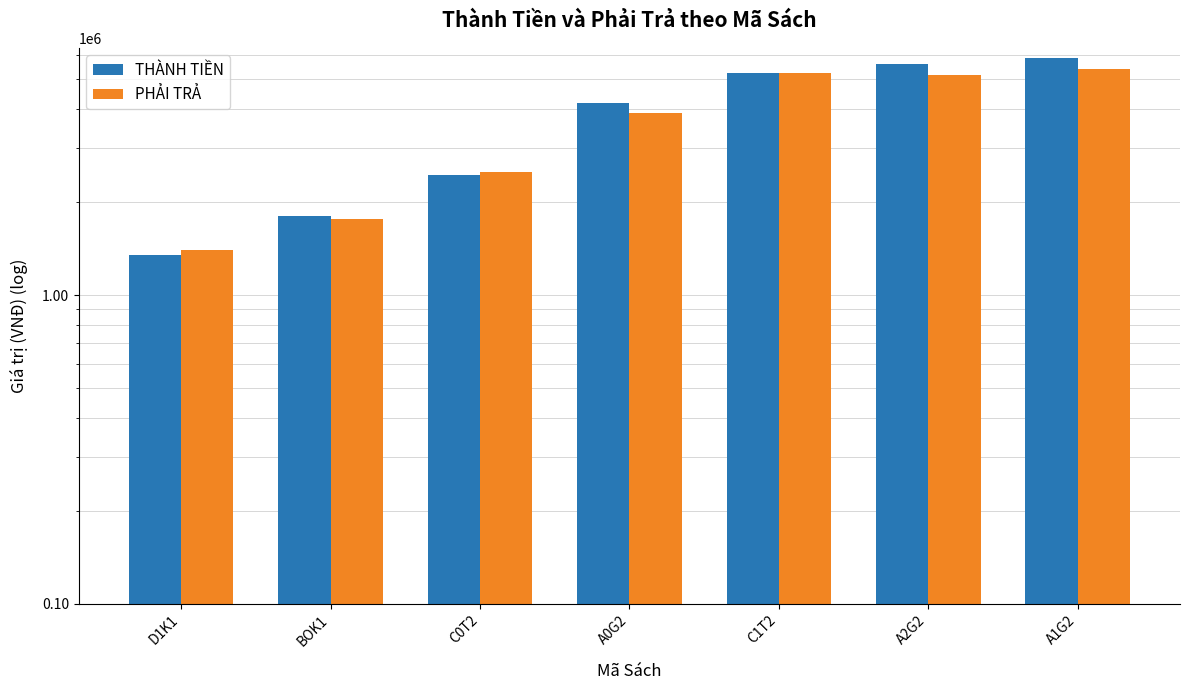

What is the sum of the PHẢI TRẢ values at A2G2 and C0T2?

7667000